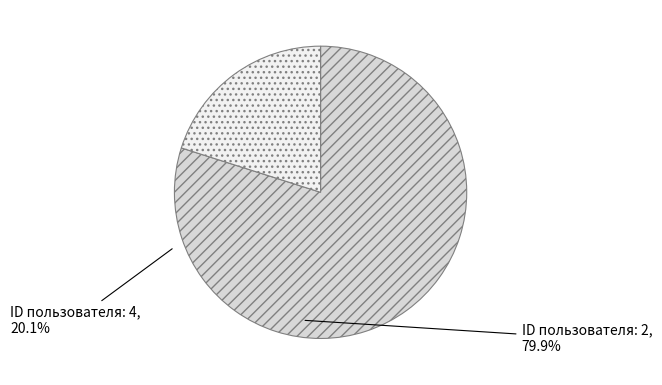

Is there a majority slice in this chart?

Yes